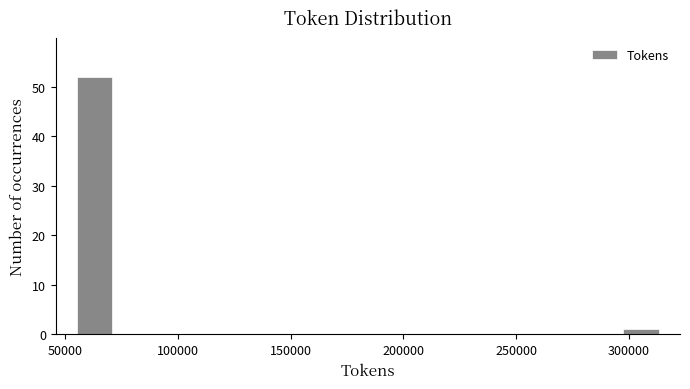

Read against the x-axis, roughly where is the centre of the tallest bar?

65000